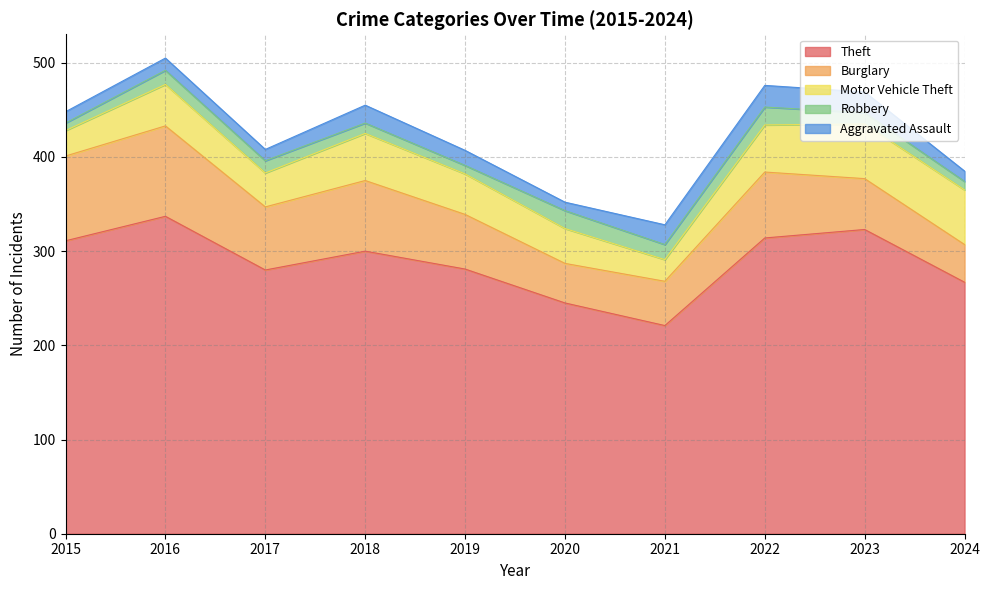

True or false: Theft and Robbery intersect in this chart.

False